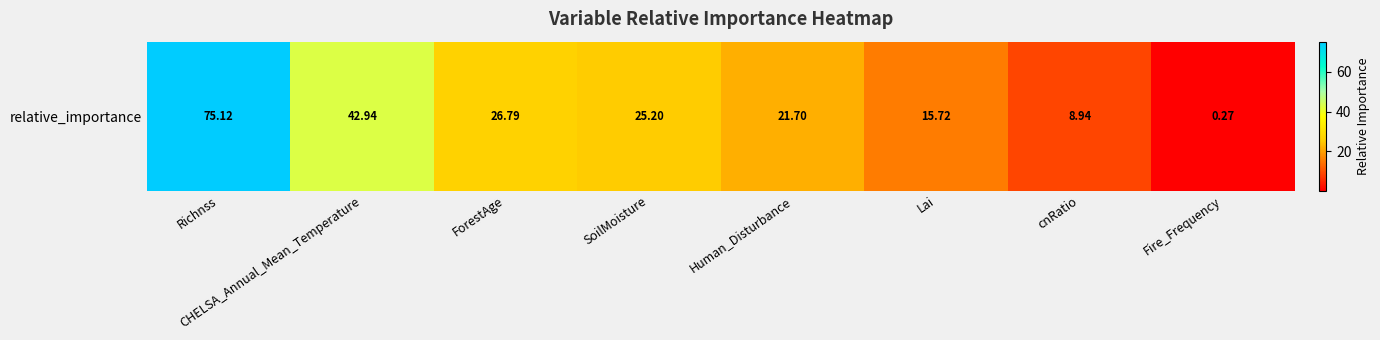

What is the smallest value displayed?

0.3